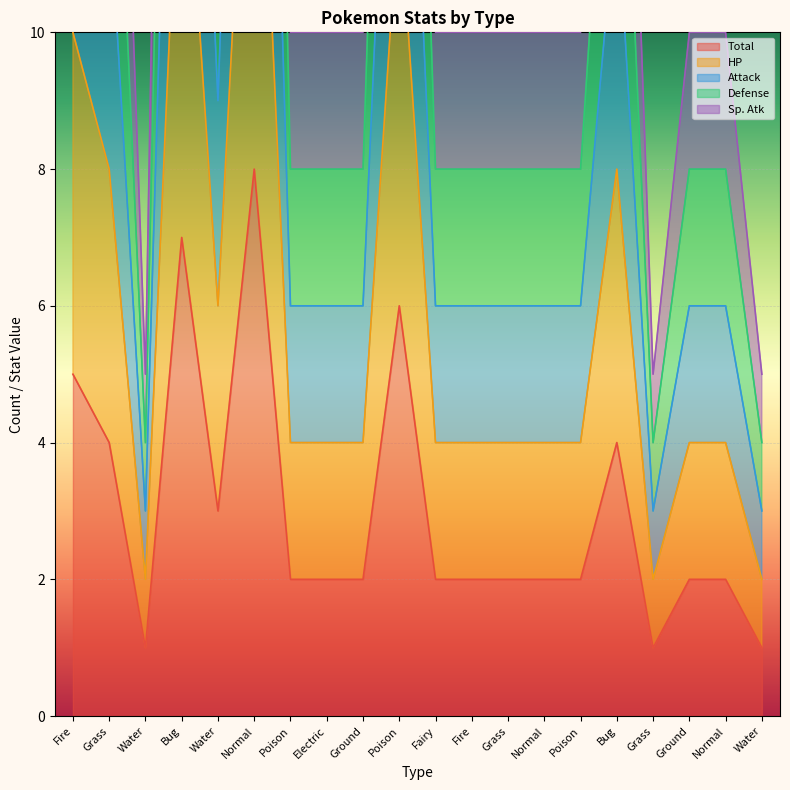

What is the difference between the second highest and minimum values in the Total series?

6